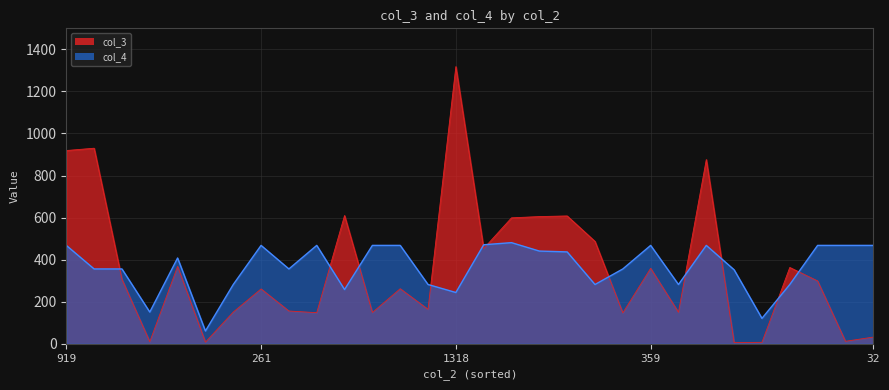

What position from the left is 363?

27